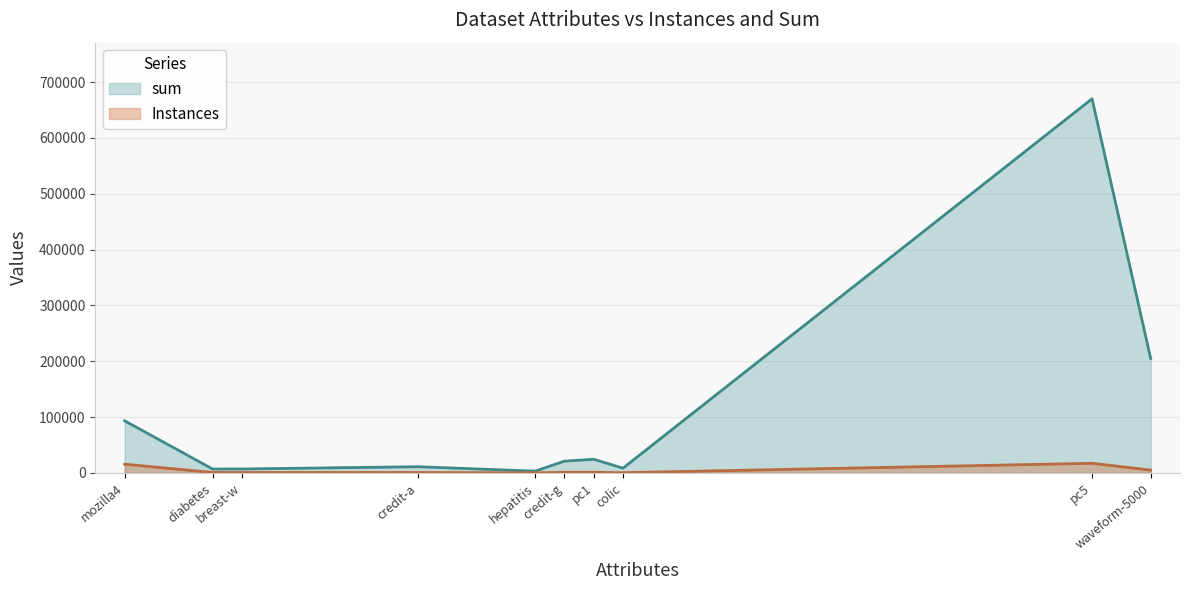

How many points are higher than both their immediate neighbors (excluding endpoints)?

3